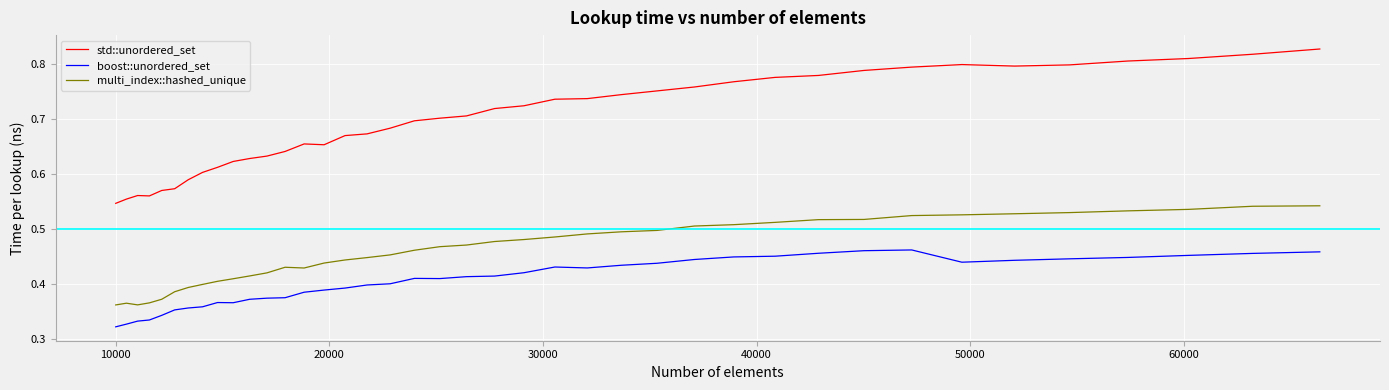

True or false: std::unordered_set and multi_index::hashed_unique intersect in this chart.

False